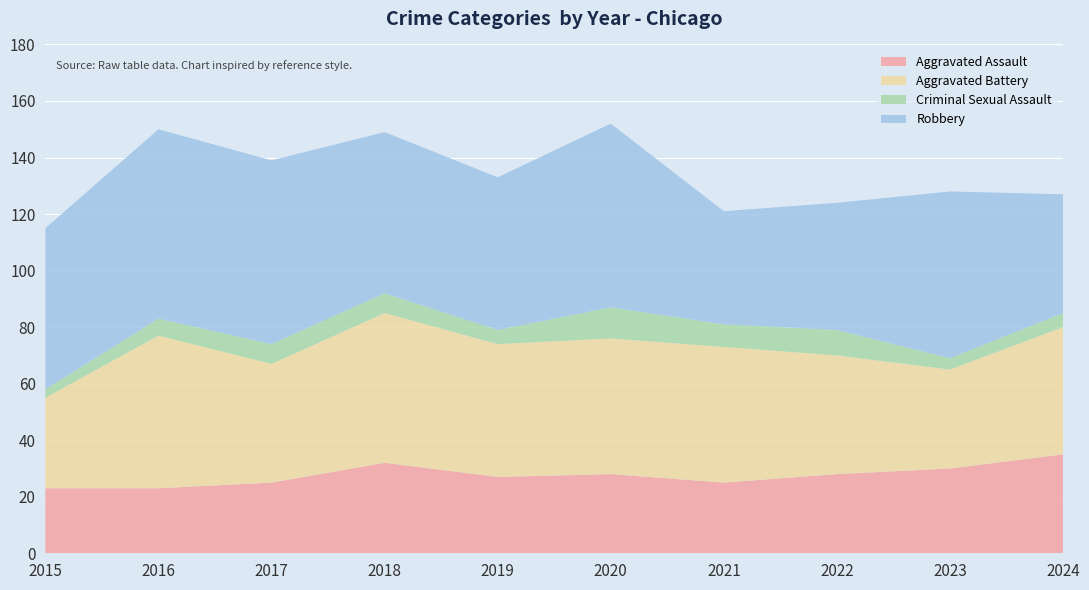

Reading left to right, list all the values displayed in this chart.

Aggravated Assault: 23	23	25	32	27	28	25	28	30	35
Aggravated Battery: 32	54	42	53	47	48	48	42	35	45
Criminal Sexual Assault: 3	6	7	7	5	11	8	9	4	5
Robbery: 57	67	65	57	54	65	40	45	59	42